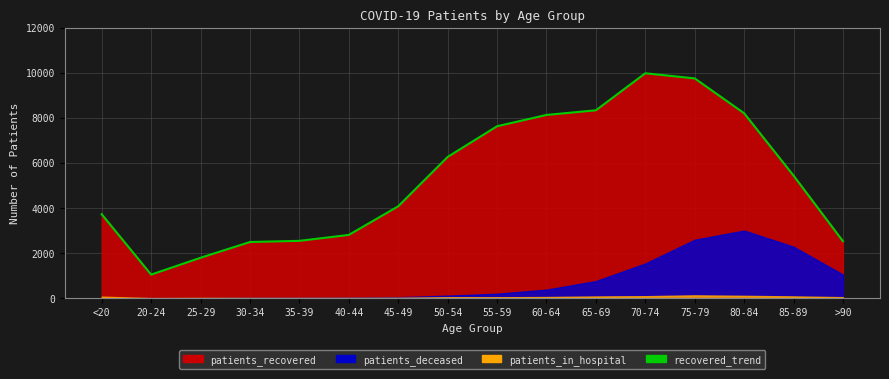

At which category does the chart reach its peak across all series?

70-74